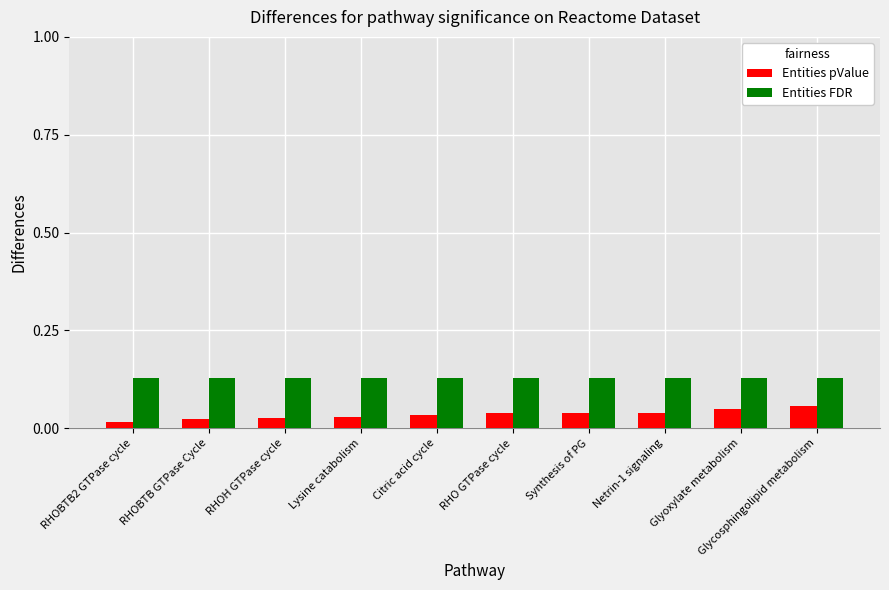

Which series has the largest total across all categories?

Entities FDR